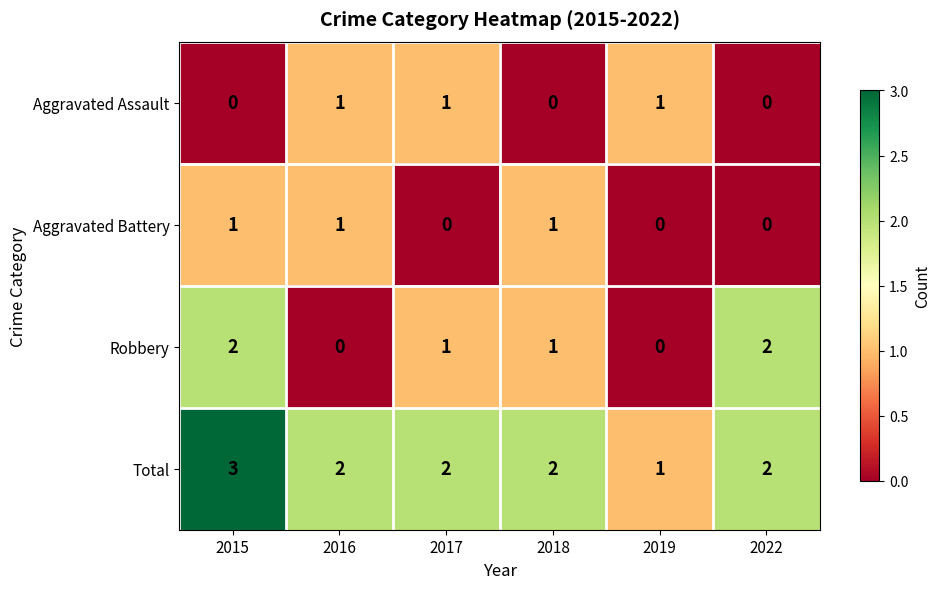

How many series are shown in this chart?

4